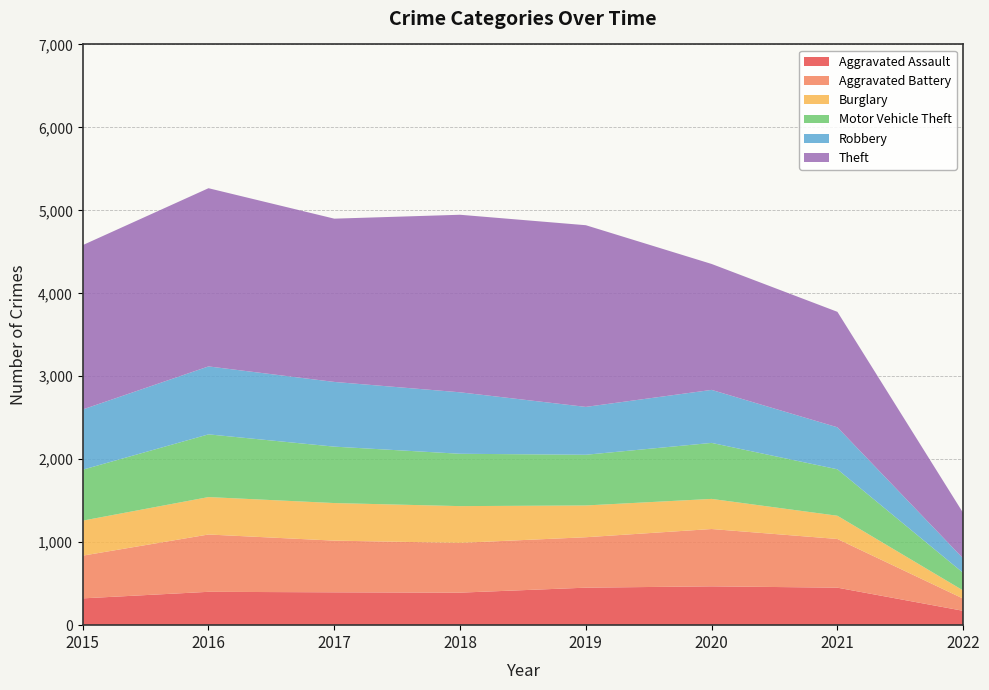

Reading left to right, what are all the values shown in this chart?

Aggravated Assault: 2015=323	2016=402	2017=396	2018=392	2019=452	2020=468	2021=452	2022=173
Aggravated Battery: 2015=515	2016=691	2017=623	2018=600	2019=608	2020=691	2021=587	2022=147
Burglary: 2015=422	2016=451	2017=453	2018=443	2019=383	2020=363	2021=280	2022=98
Motor Vehicle Theft: 2015=614	2016=756	2017=680	2018=631	2019=611	2020=675	2021=560	2022=212
Robbery: 2015=726	2016=819	2017=780	2018=741	2019=577	2020=639	2021=506	2022=174
Theft: 2015=1981	2016=2148	2017=1968	2018=2140	2019=2190	2020=1518	2021=1392	2022=548